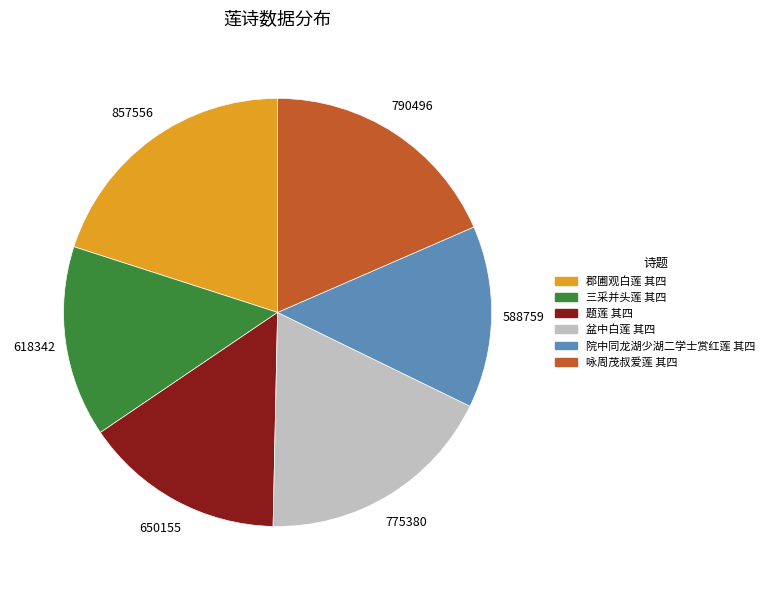

What is the smallest slice in the pie chart?

院中同龙湖少湖二学士赏红莲 其四